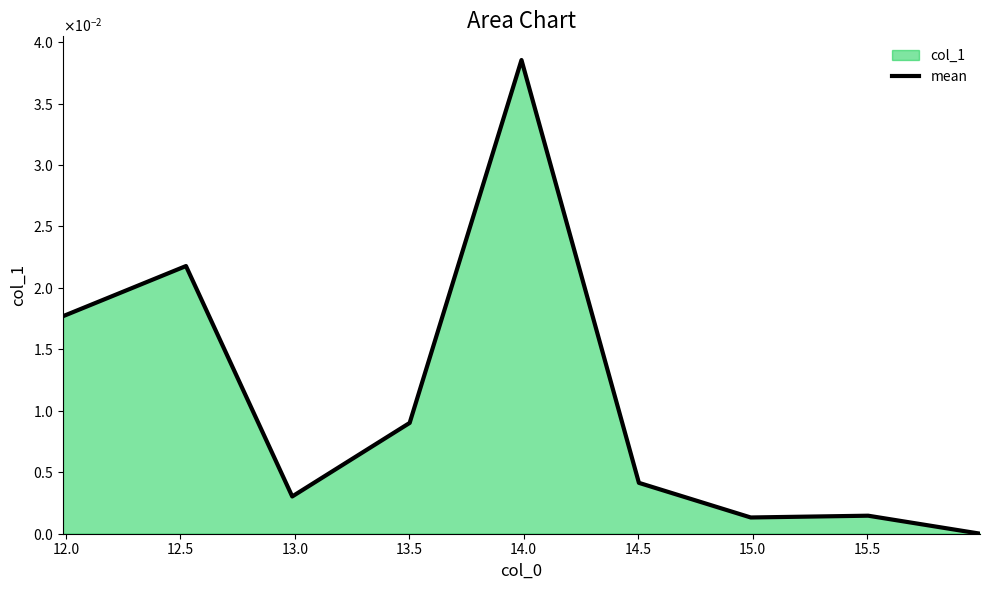

The chart shows a value of 0.0 at 12.0. True or false?

True